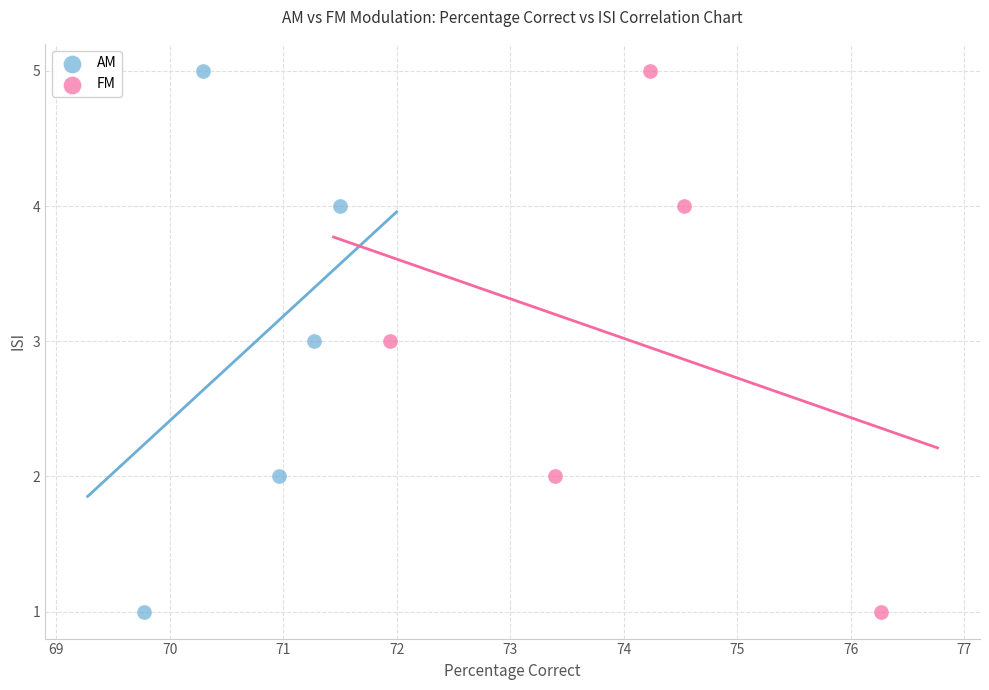

What are all the series names shown in the legend?

AM, FM